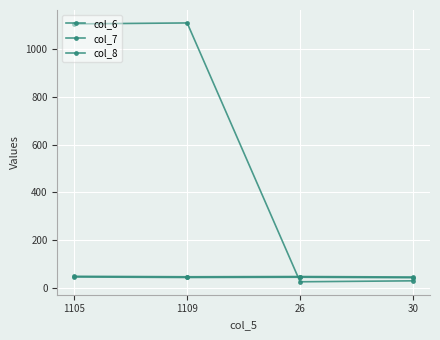

What is the sum of the col_6 values at 30 and 1105?

89